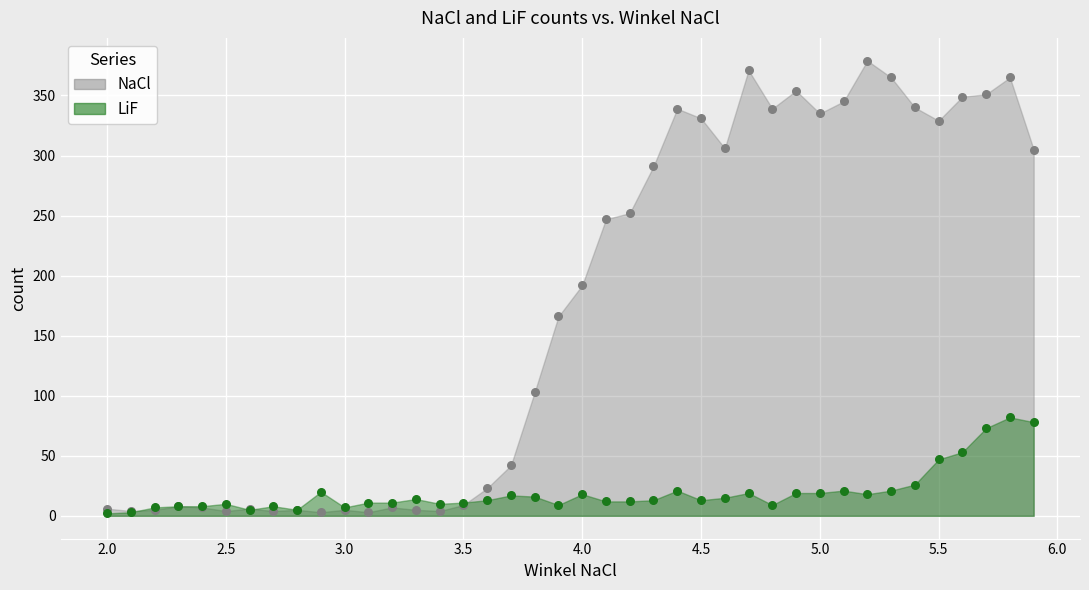

Which series has the widest spread of Y values?

NaCl